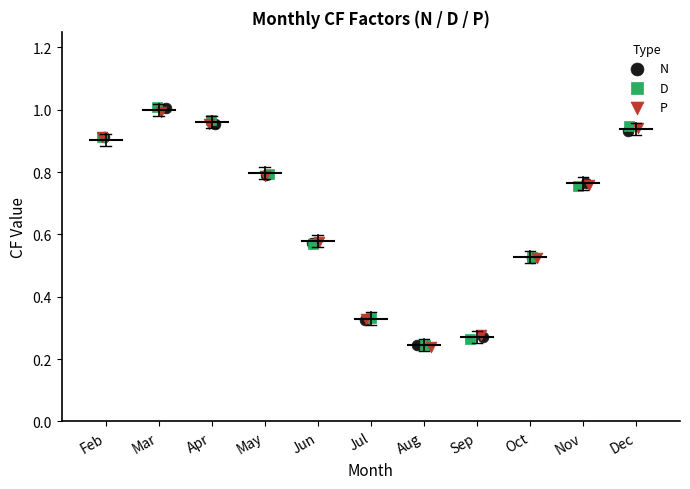

Which series has the widest spread of Y values?

D